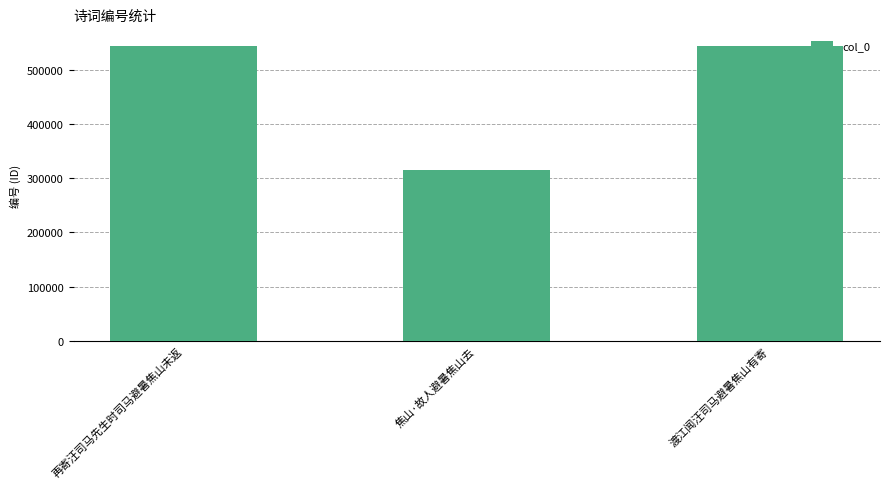

Count the number of categories in the chart.

3